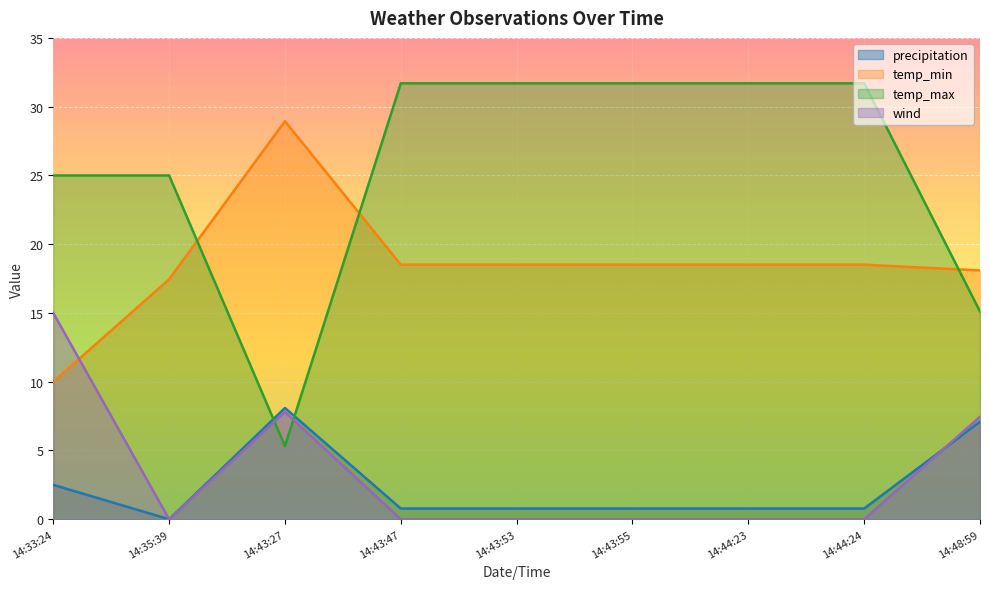

What is the average value of the precipitation series?

2.4